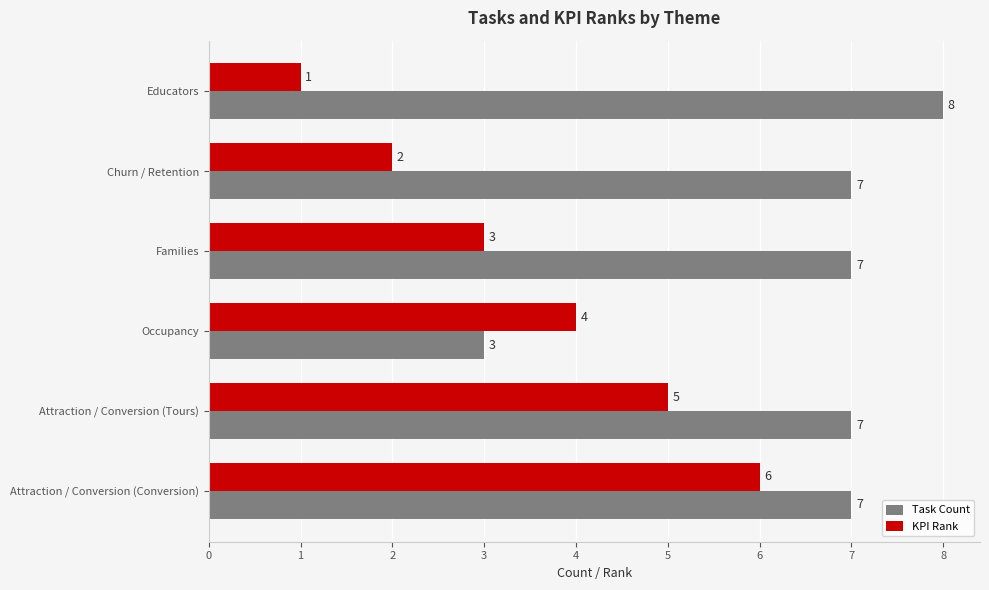

How many data points in KPI Rank are less than 4?

3